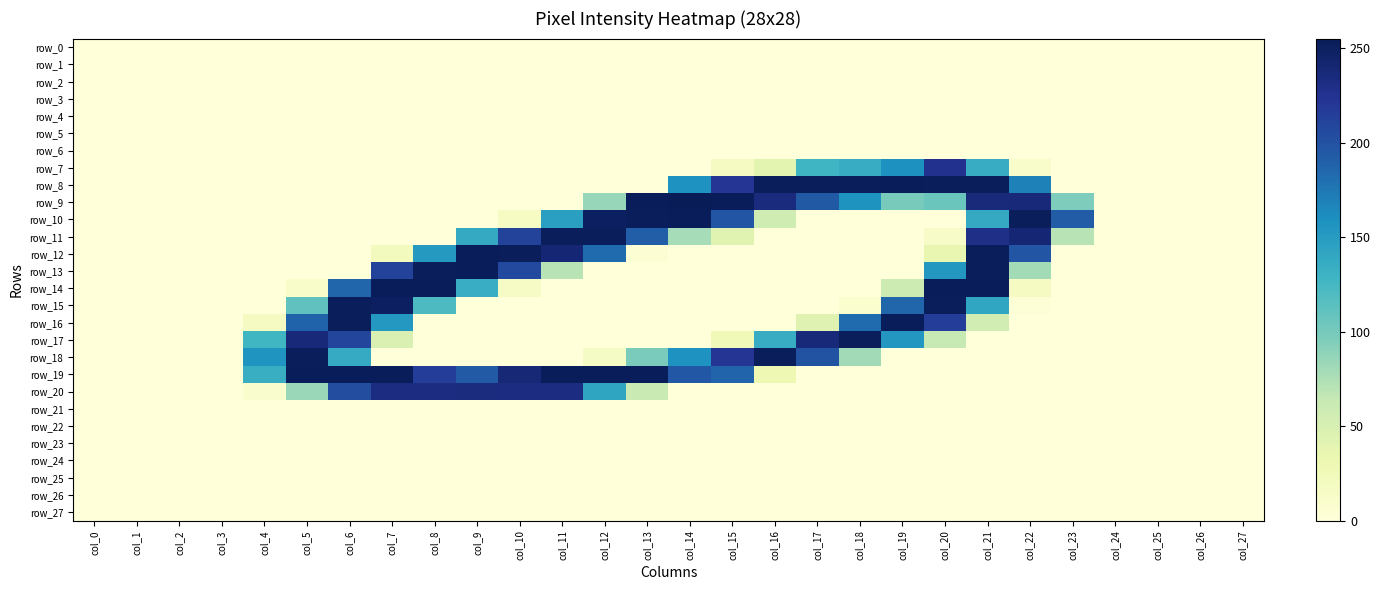

List the labels in order of row_21 value, smallest first.

col_0, col_1, col_2, col_3, col_4, col_5, col_6, col_7, col_8, col_9, col_10, col_11, col_12, col_13, col_14, col_15, col_16, col_17, col_18, col_19, col_20, col_21, col_22, col_23, col_24, col_25, col_26, col_27